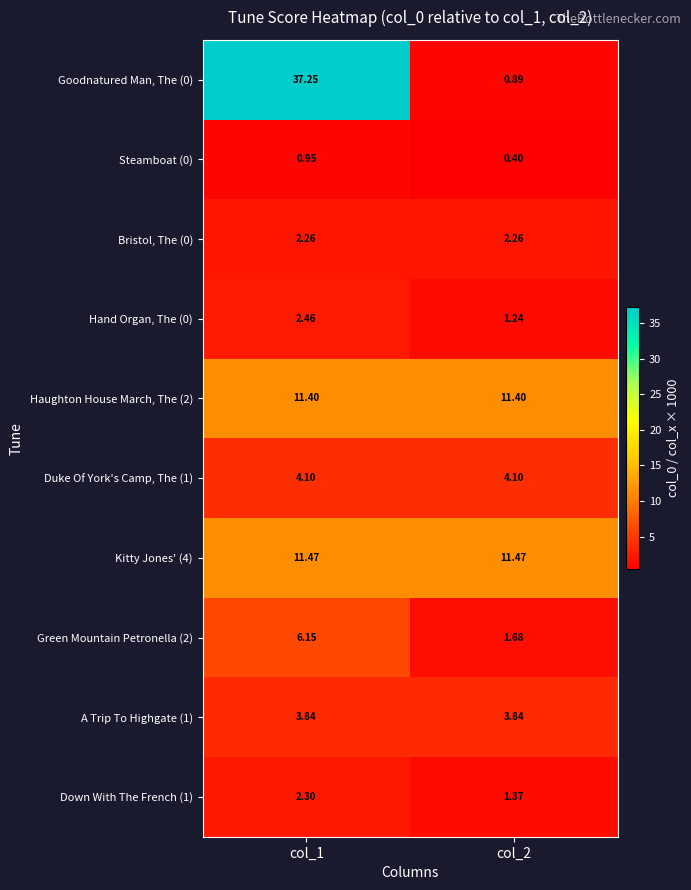

Is the value of Goodnatured Man, The (0) at col_1 greater than the value of Duke Of York's Camp, The (1) at col_1?

Yes